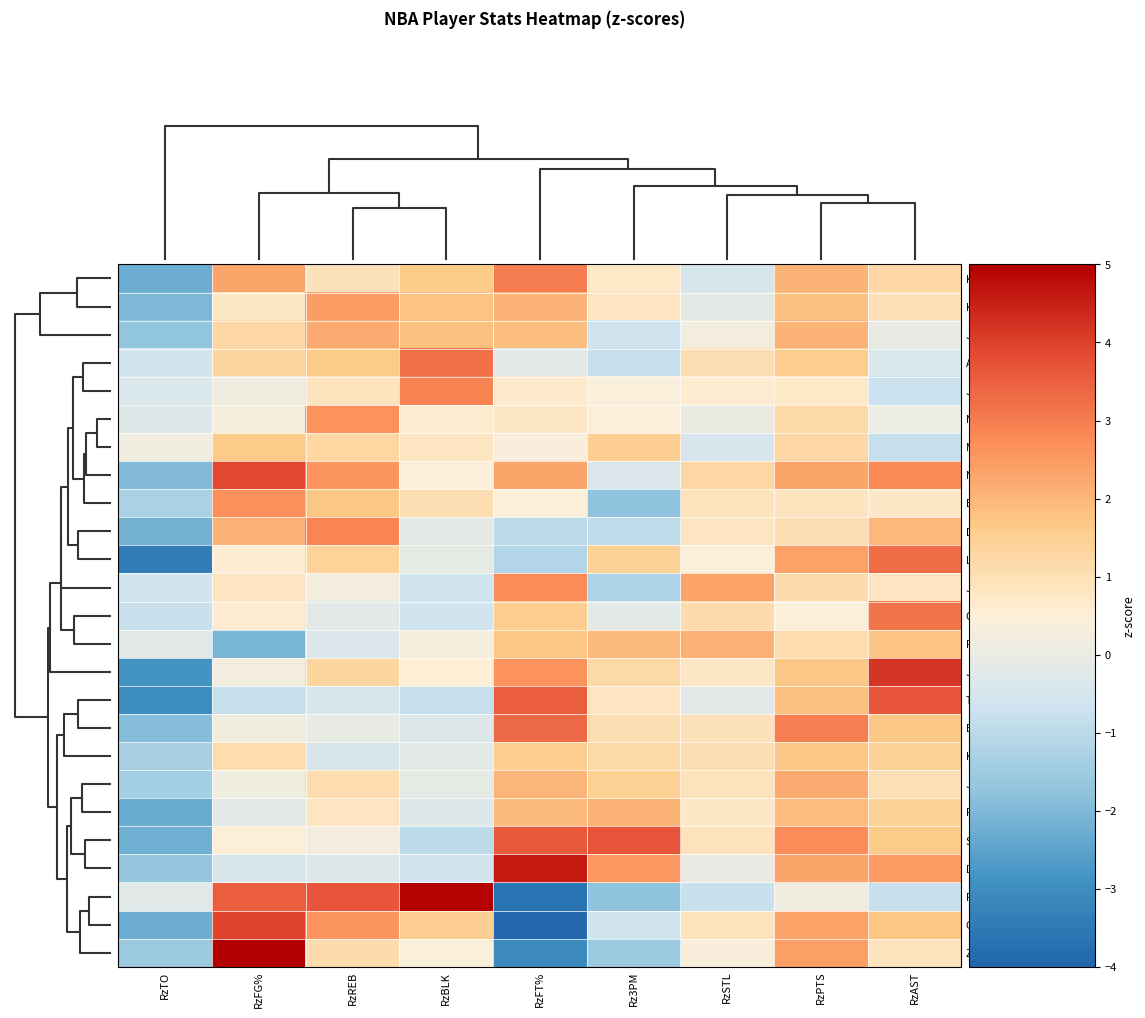

Which series changed the most between RzFG% and RzFT%?

Zion Williamson